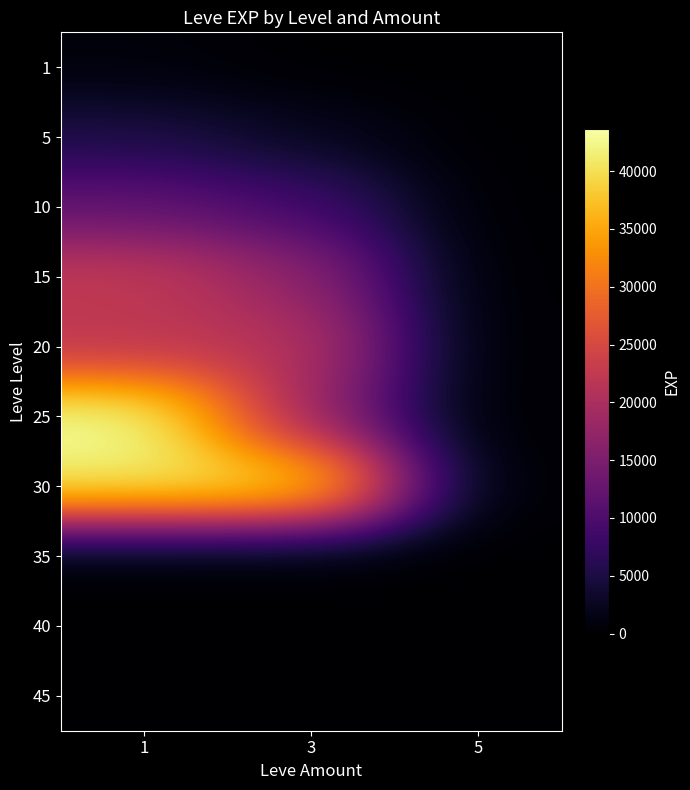

Reading left to right, transcribe all the data shown in this chart.

1: 1=800	3=0	5=0
5: 1=5220	3=2490	5=0
10: 1=12030	3=8930	5=0
15: 1=22790	3=16920	5=0
20: 1=21600	3=21600	5=0
25: 1=43600	3=17310	5=0
30: 1=41410	3=41410	5=0
35: 1=0	3=0	5=0
40: 1=0	3=0	5=0
45: 1=0	3=0	5=0